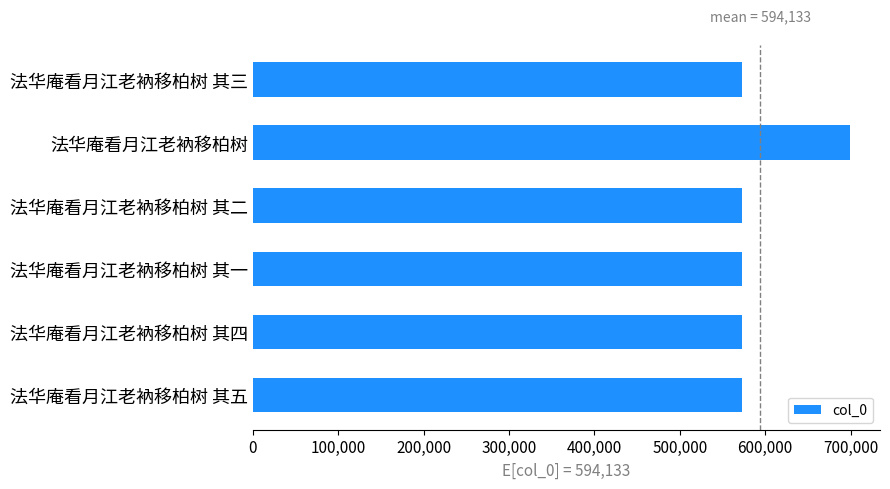

What is the sum of all values?

3564798